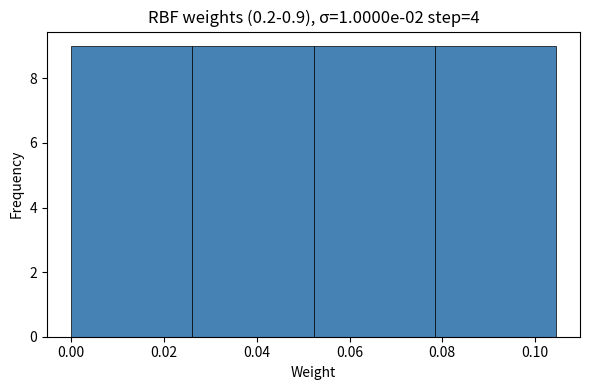

Reading left to right, list every bar in this chart as the range it spans on the x-axis followed by its height. Neither the bar edges nor the heights are printed on the chart, so give them approximately, as read against the axes.

0.000 to 0.026: 9
0.026 to 0.052: 9
0.052 to 0.078: 9
0.078 to 0.104: 9